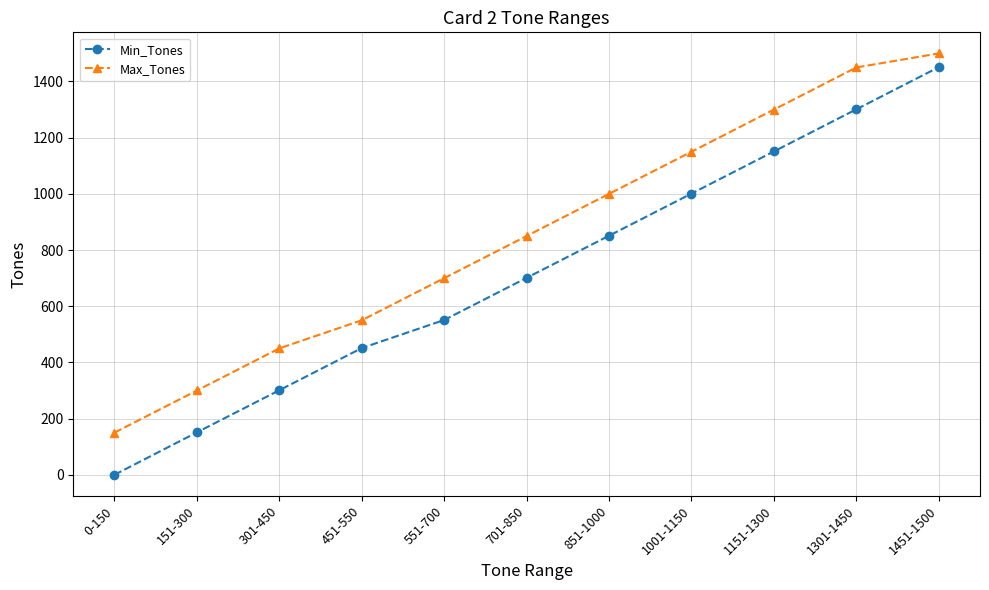

True or false: Min_Tones and Max_Tones cross at least once.

False